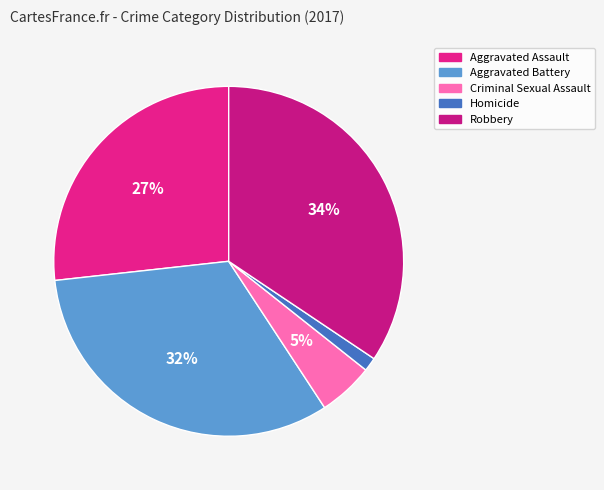

Is Aggravated Battery the majority of the pie?

No